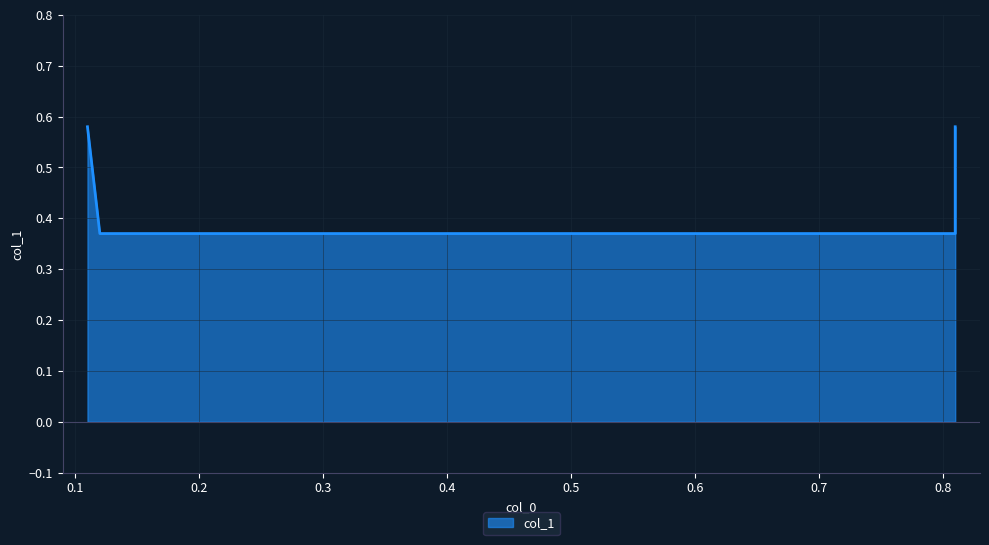

Reading left to right, transcribe all the data shown in this chart.

0.11=0.6	0.12=0.4	0.81=0.4	0.81=0.6